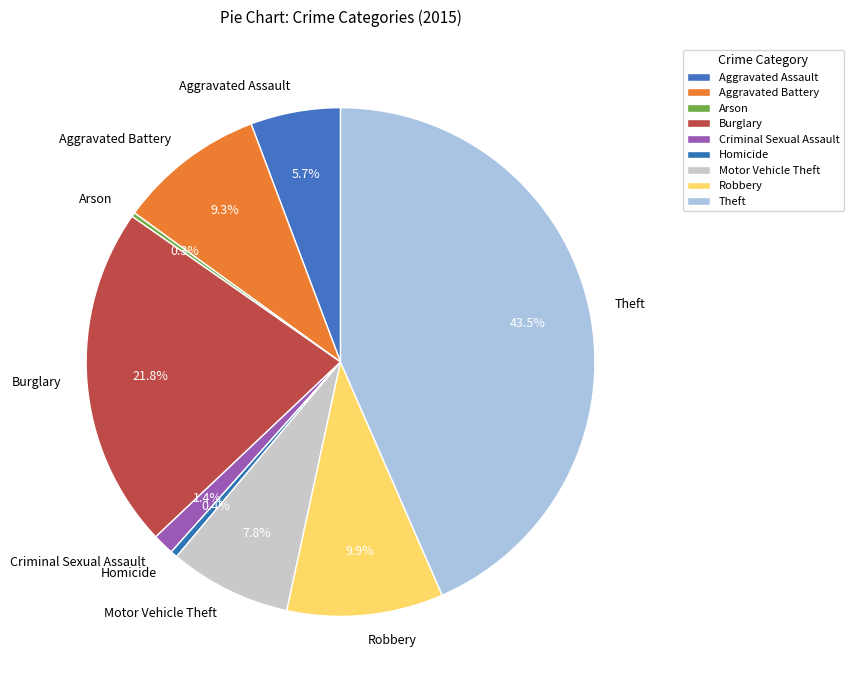

Between Criminal Sexual Assault and Robbery, which is larger?

Robbery